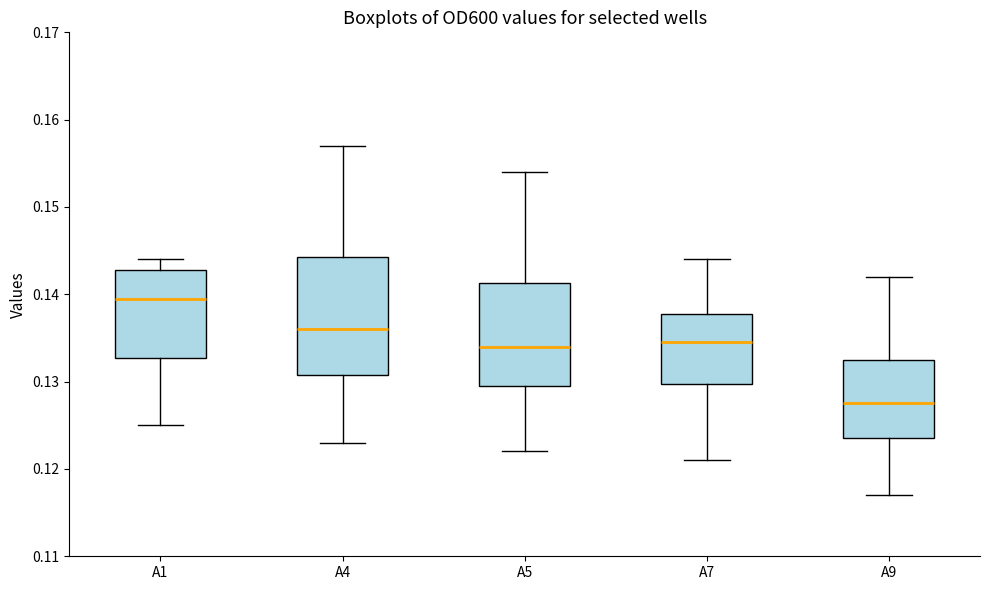

Reading left to right, transcribe this box plot: for each box, give where its median line is, the range the box spans, and where its two whiskers end, as read against the y-axis. The values are not printed on the chart, so give them approximately, as read against the axis.

A1: median 0.140, box 0.133 to 0.143, whiskers 0.125 to 0.144
A4: median 0.136, box 0.131 to 0.144, whiskers 0.123 to 0.157
A5: median 0.134, box 0.130 to 0.141, whiskers 0.122 to 0.154
A7: median 0.135, box 0.130 to 0.138, whiskers 0.121 to 0.144
A9: median 0.128, box 0.124 to 0.133, whiskers 0.117 to 0.142